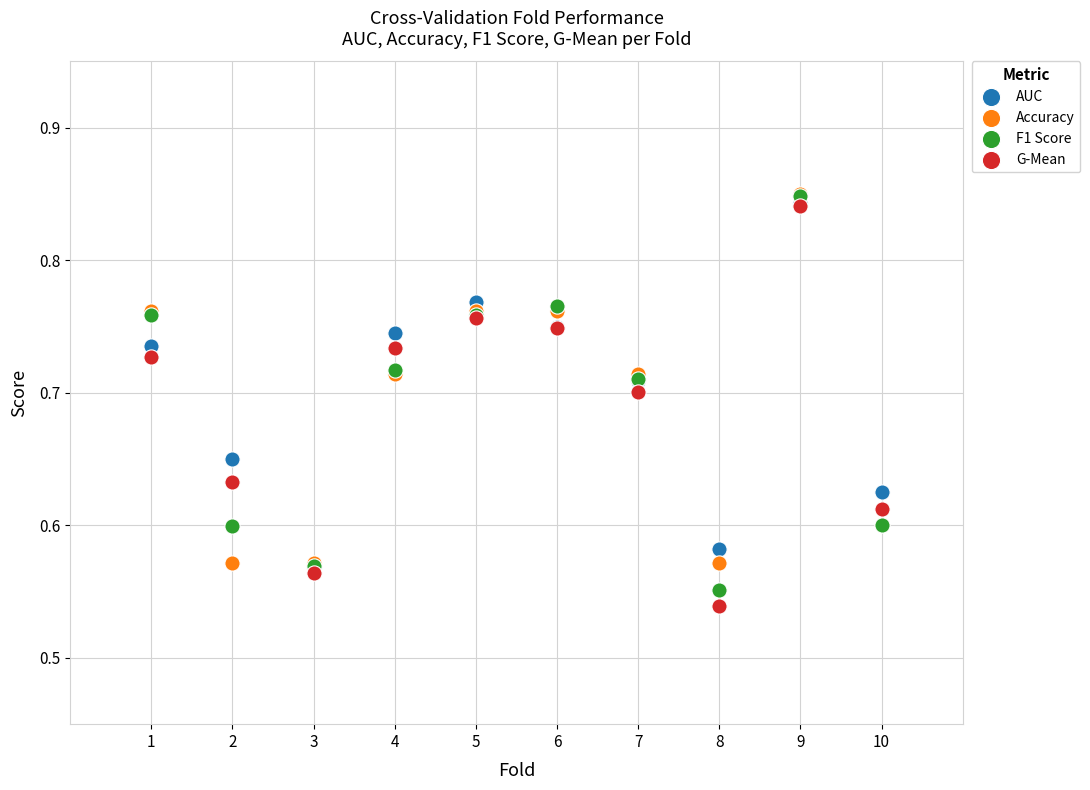

What are all the series names shown in the legend?

AUC, Accuracy, F1 Score, G-Mean